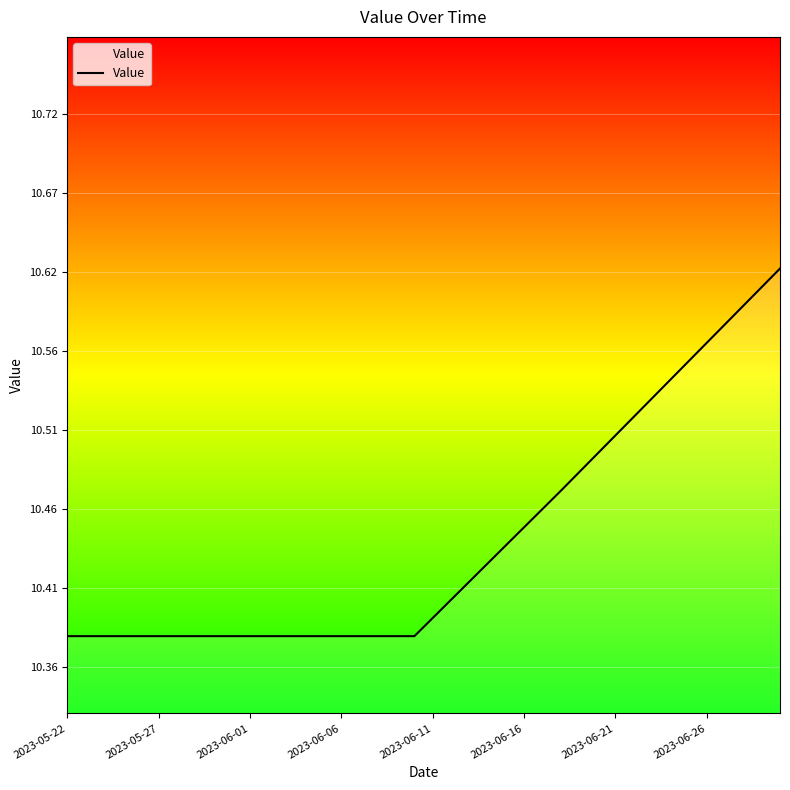

Between 21 and 30, which is larger?

30